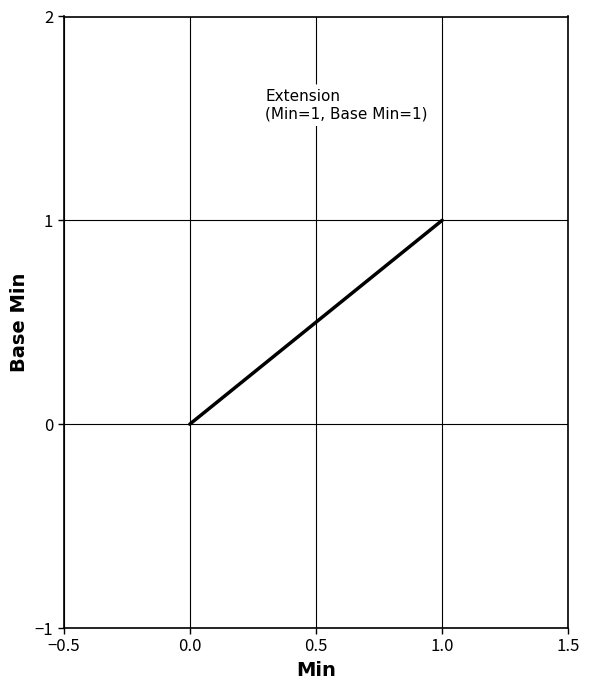

At which label is the value closest to 0?

−1.0